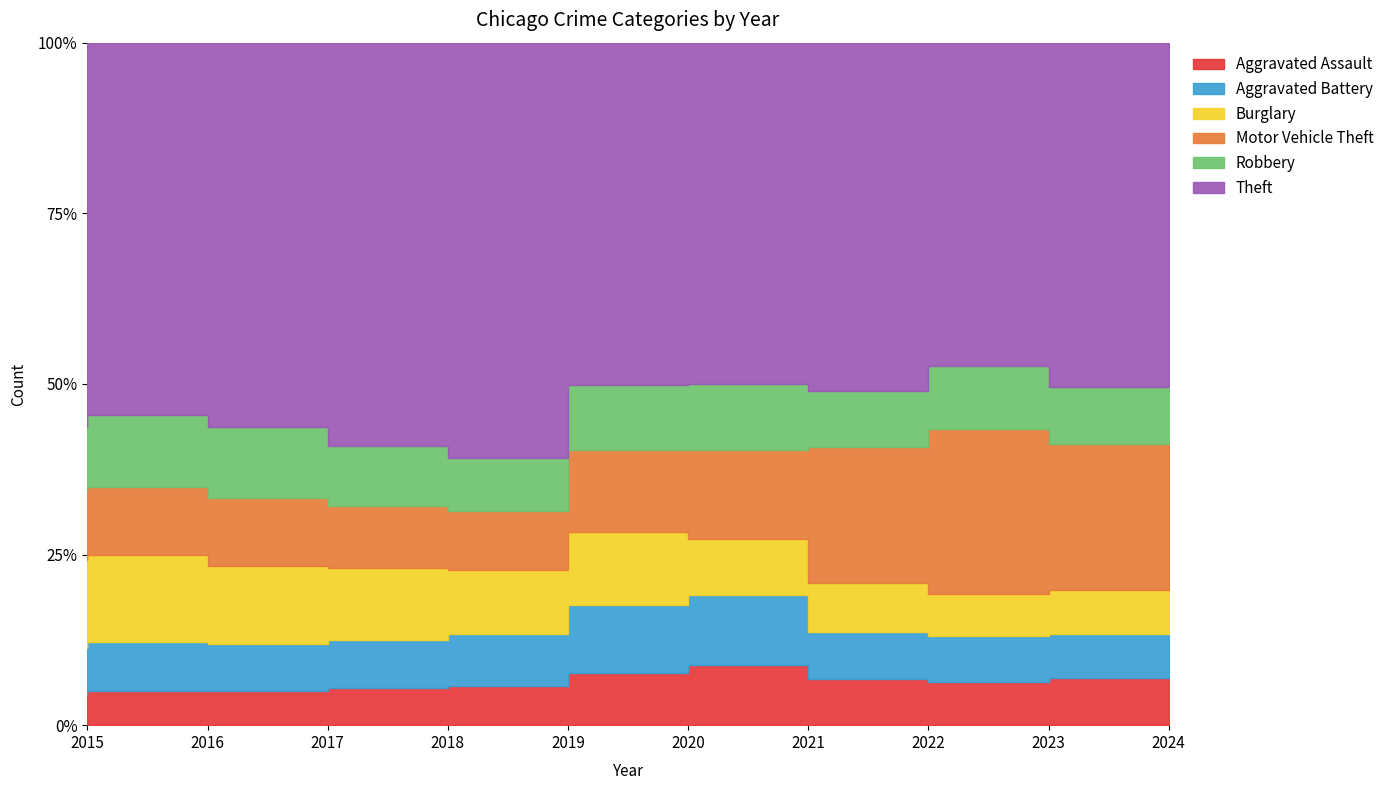

Reading left to right, transcribe all the data shown in this chart.

Aggravated Assault: 4480	5712	5793	6001	5841	6264	7242	7280	7707	1308
Aggravated Battery: 7019	8086	7845	7735	7858	8319	8347	7488	8078	1226
Burglary: 13184	14289	13001	11747	9638	8758	6662	7594	7467	1229
Motor Vehicle Theft: 10068	11286	11380	9985	8977	9959	10602	21455	29218	4065
Robbery: 9638	11960	11880	9681	7995	7855	7918	8963	11060	1578
Theft: 57350	61623	64386	65288	62494	41329	40809	54867	57286	9576